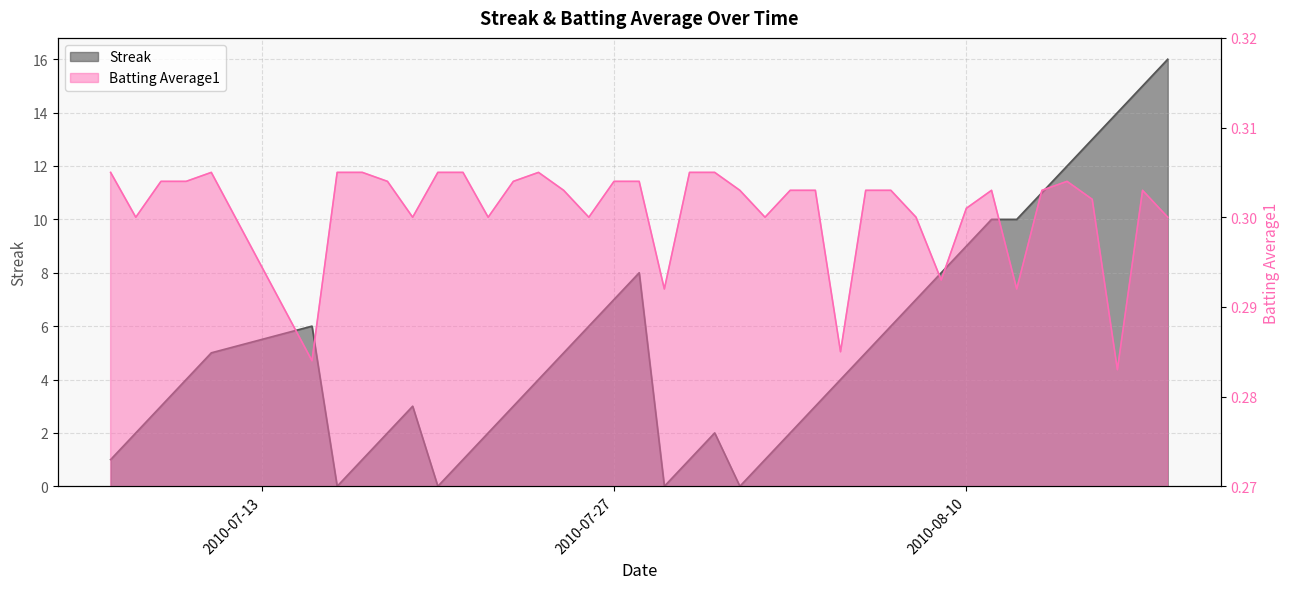

How many categories are shown in the chart?

40